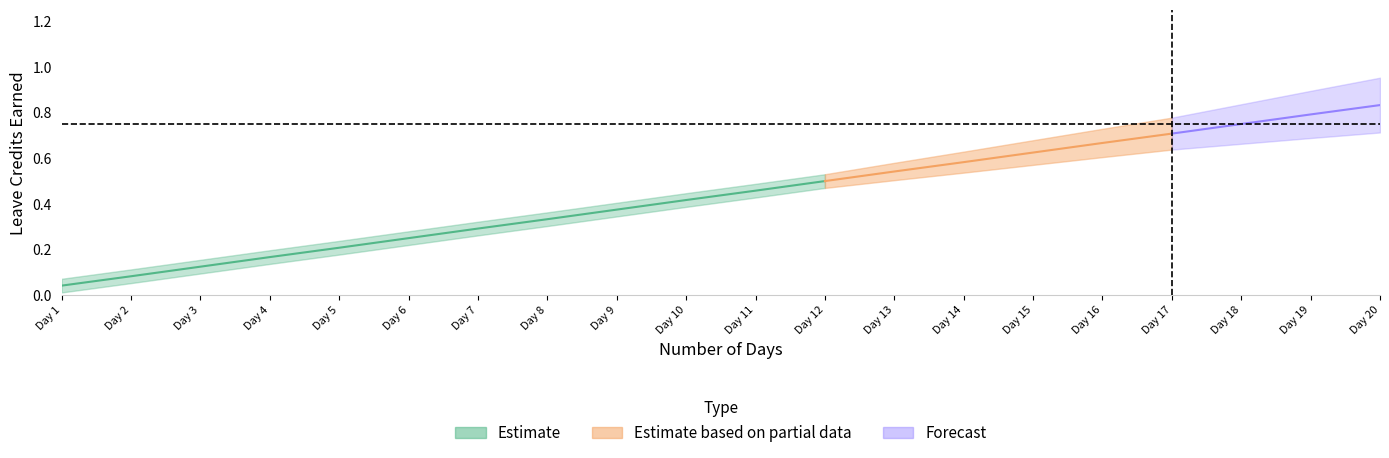

True or false: SL Earned has more than 2 points higher than both neighbors.

False